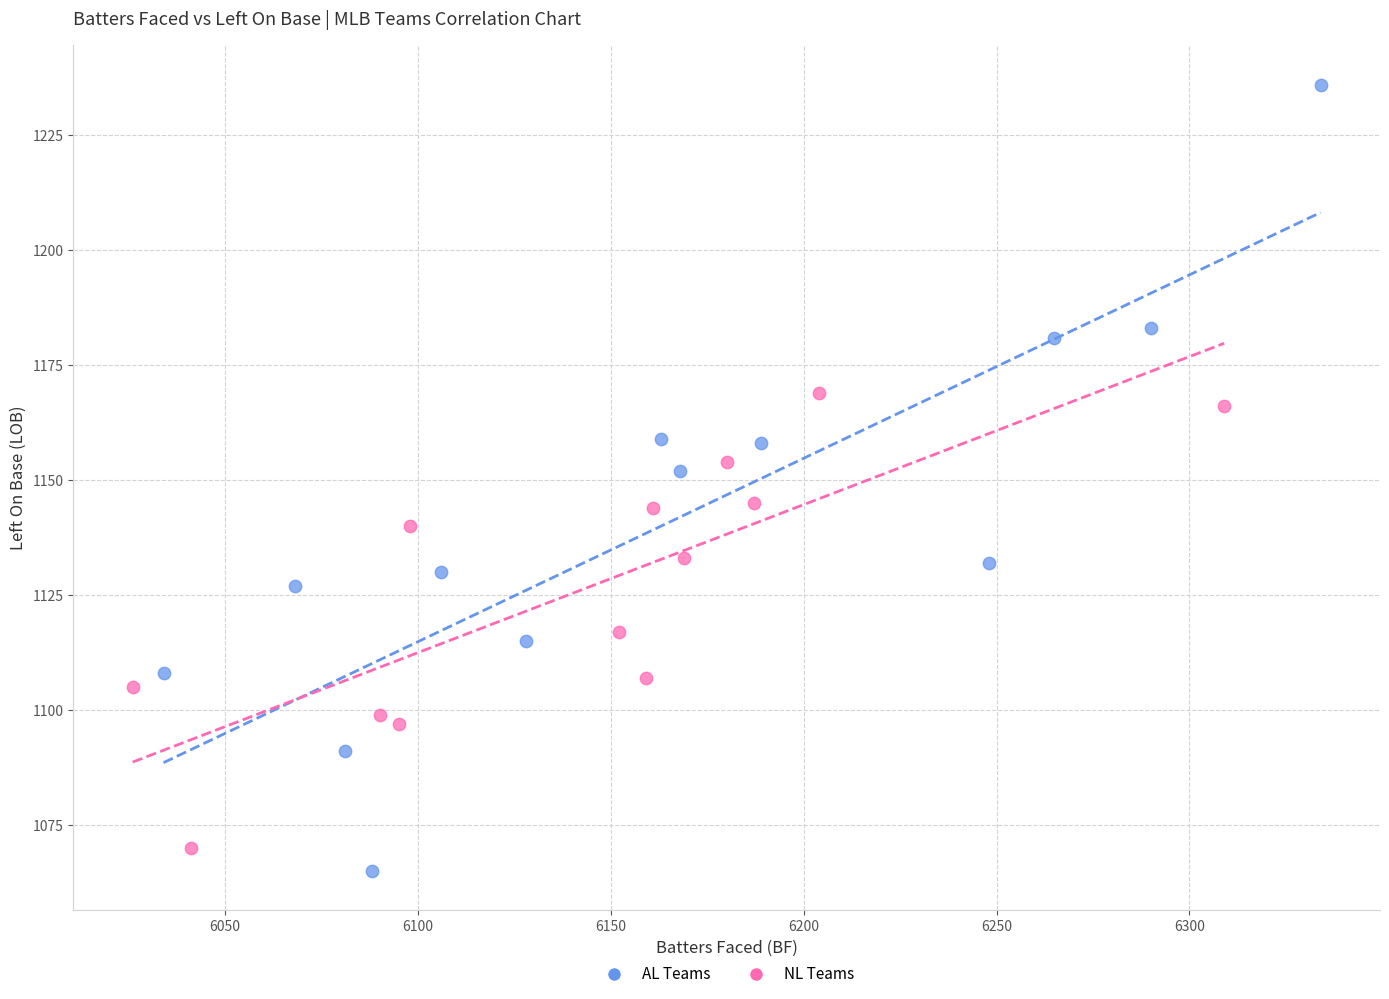

Which series reaches the minimum Y coordinate?

AL Teams